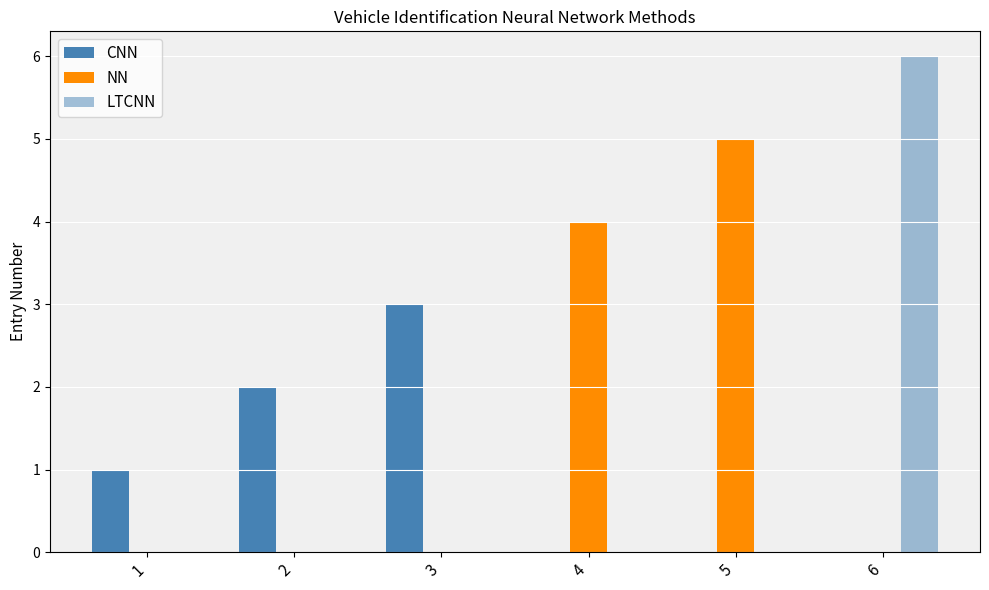

Reading left to right, transcribe all the data shown in this chart.

CNN: 1	2	3	0	0	0
NN: 0	0	0	4	5	0
LTCNN: 0	0	0	0	0	6